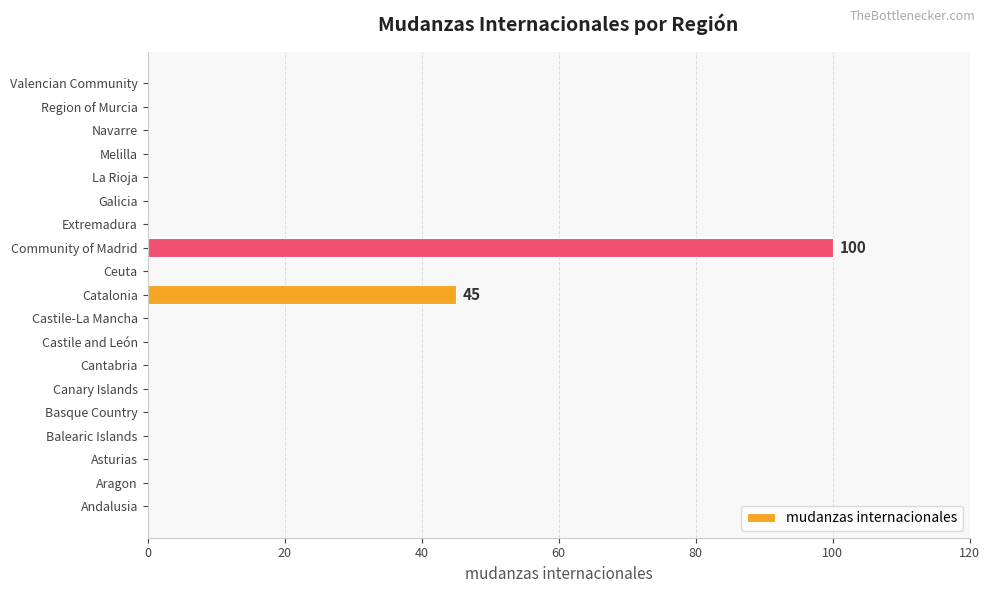

What is the sum of all values?

145